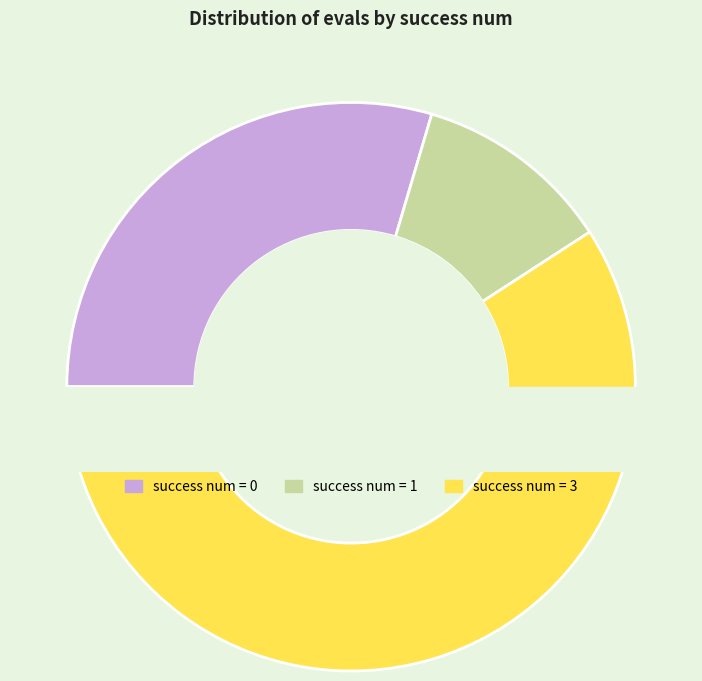

Count the number of slices in the pie.

6